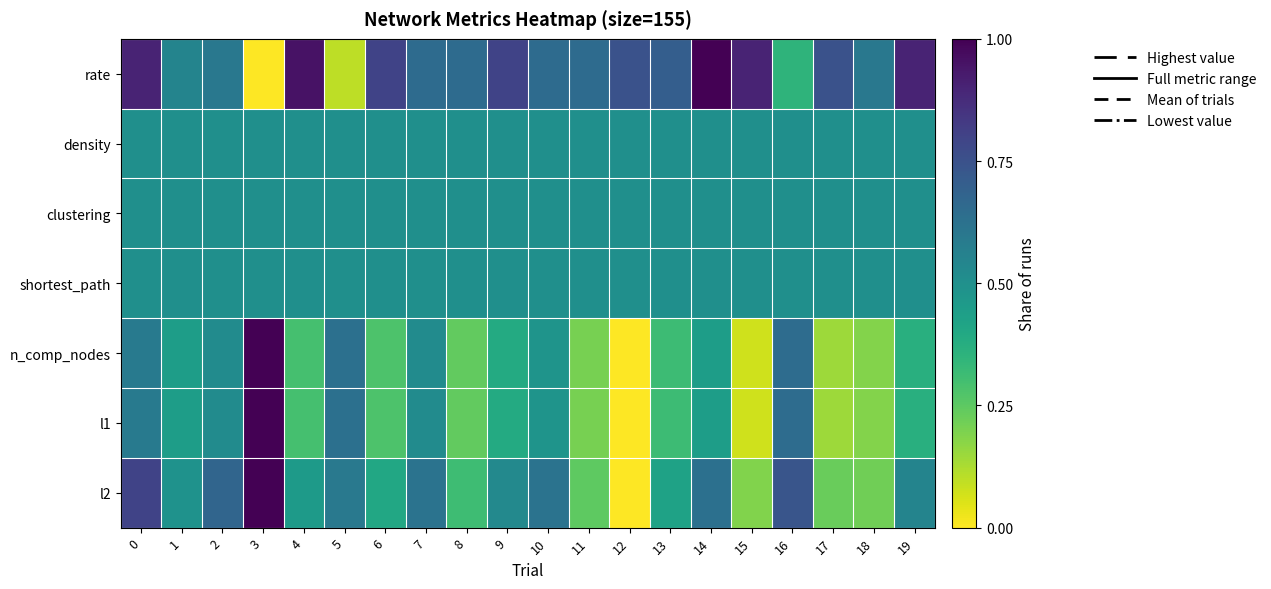

List the series in order of their peak value, lowest first.

density, clustering, shortest_path, rate, n_comp_nodes, l1, l2